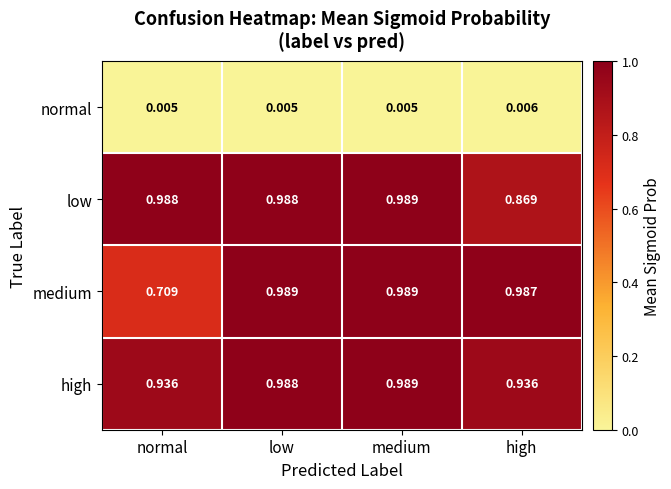

Is the value of normal at high greater than the value of medium at medium?

No